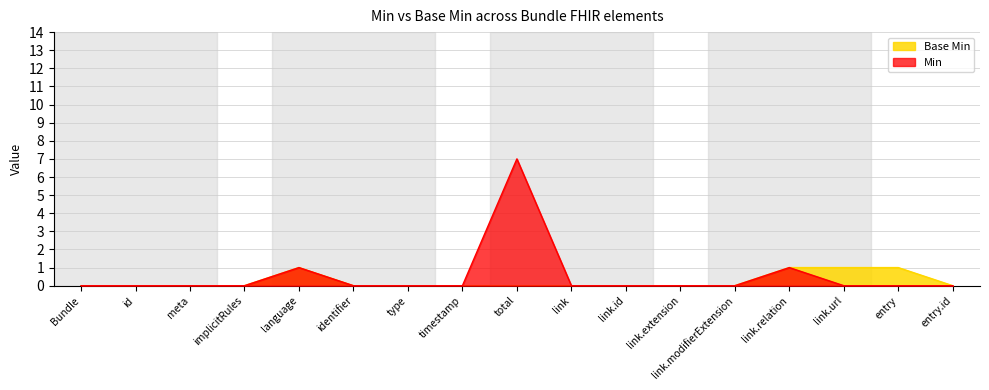

What are all the series names shown in the legend?

Base Min, Min